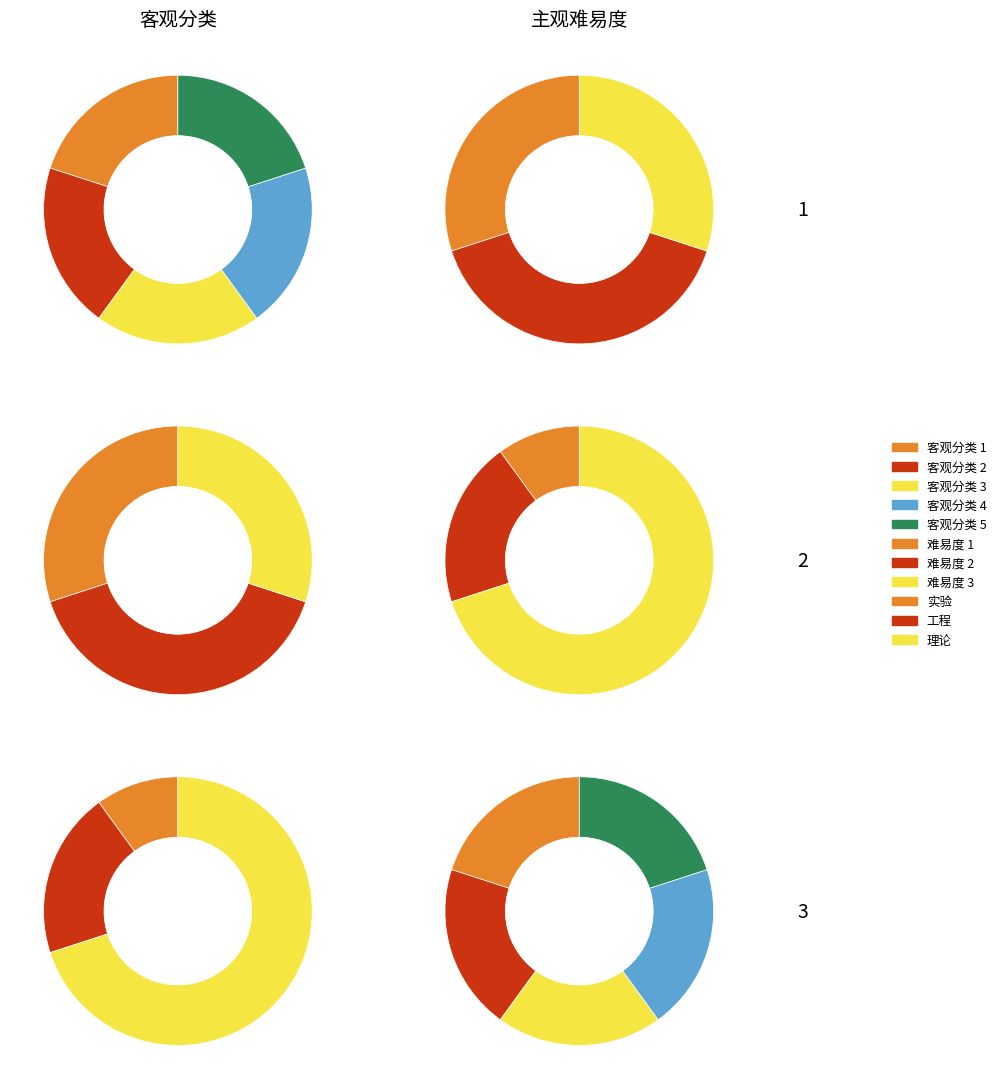

To the nearest percent, what is the average slice percentage?

20%